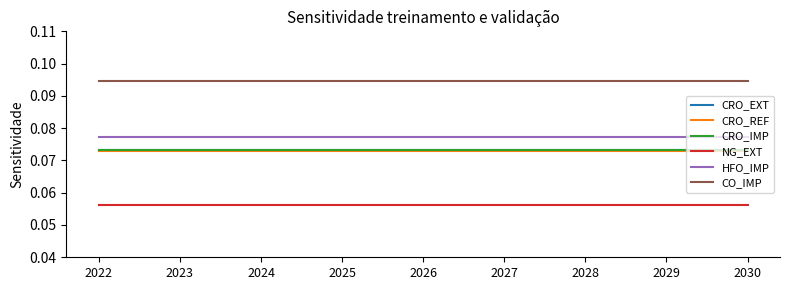

Which series has the largest range (max minus min)?

CRO_EXT